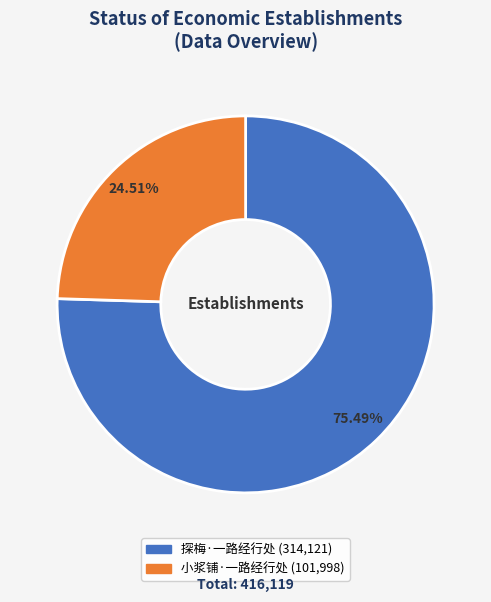

The 小浆铺·一路经行处 slice represents 25% of the pie. True or false?

True